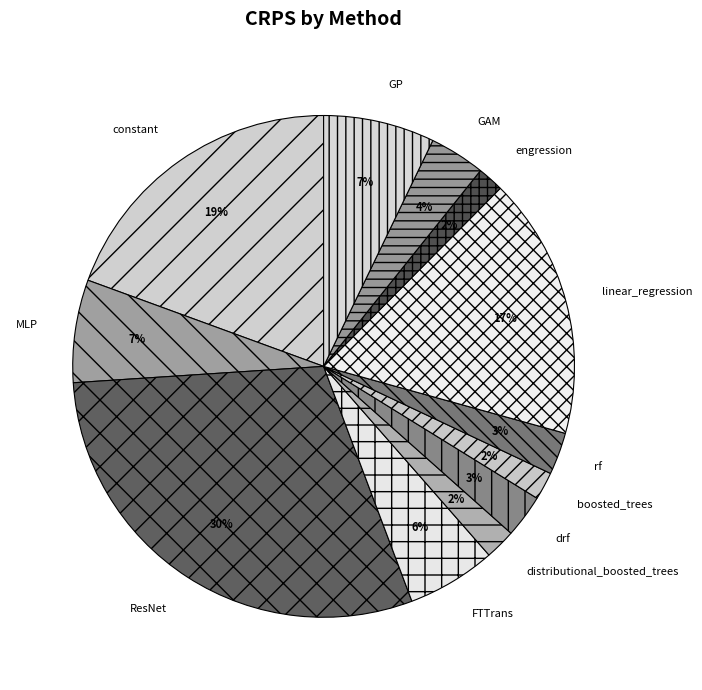

Is it true that GP is 16% of the pie?

False